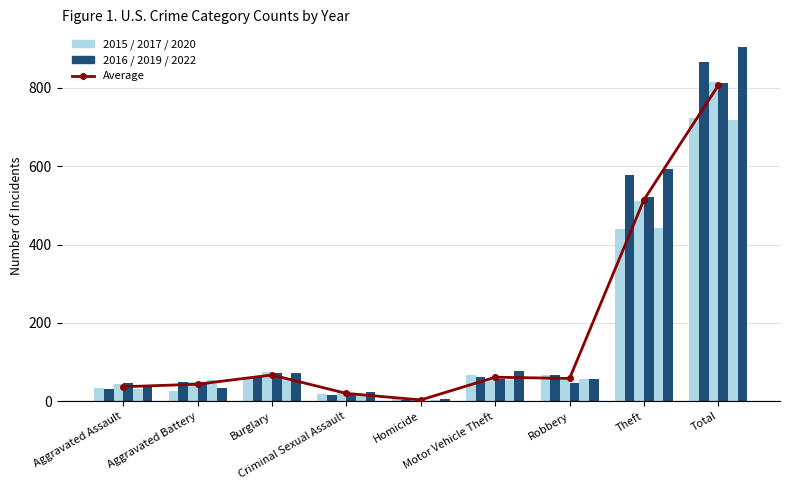

Rank the categories by value from highest to lowest.

Total, Theft, Burglary, Motor Vehicle Theft, Robbery, Aggravated Battery, Aggravated Assault, Criminal Sexual Assault, Homicide